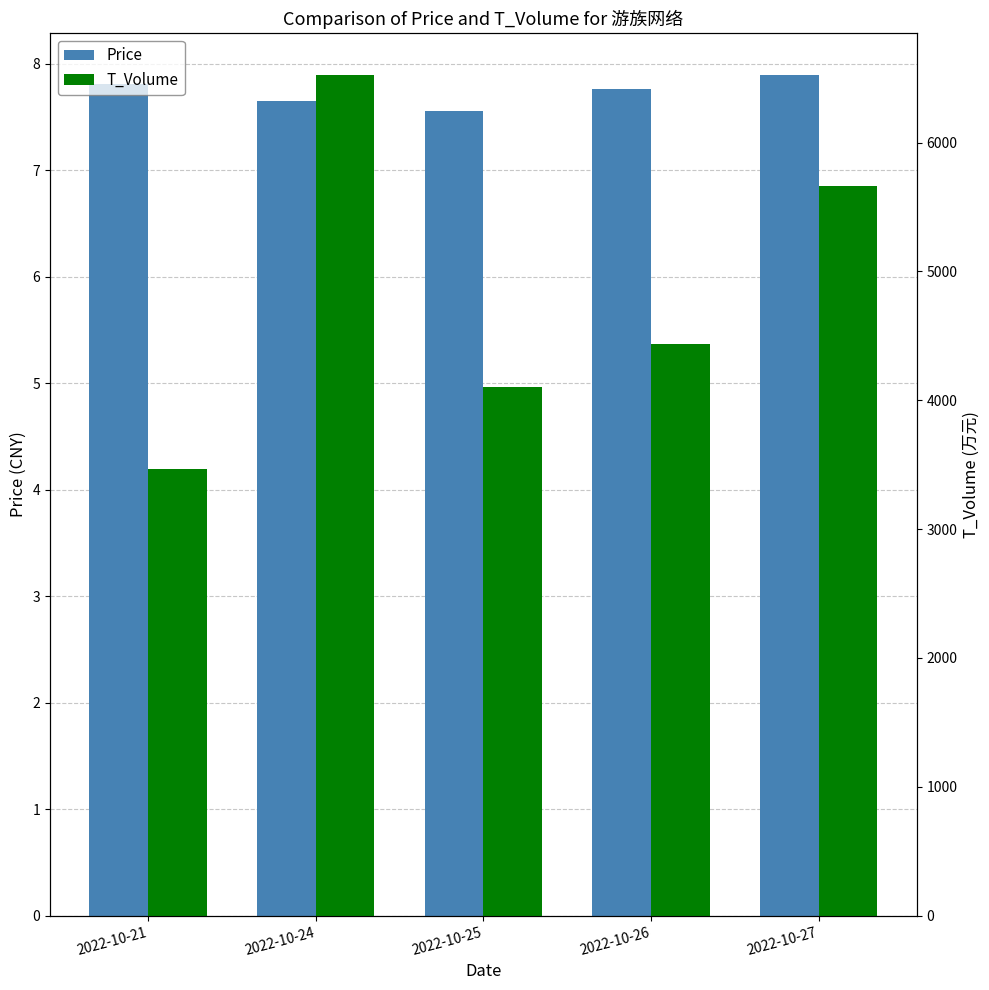

Read the Price value at 2022-10-25.

7.6